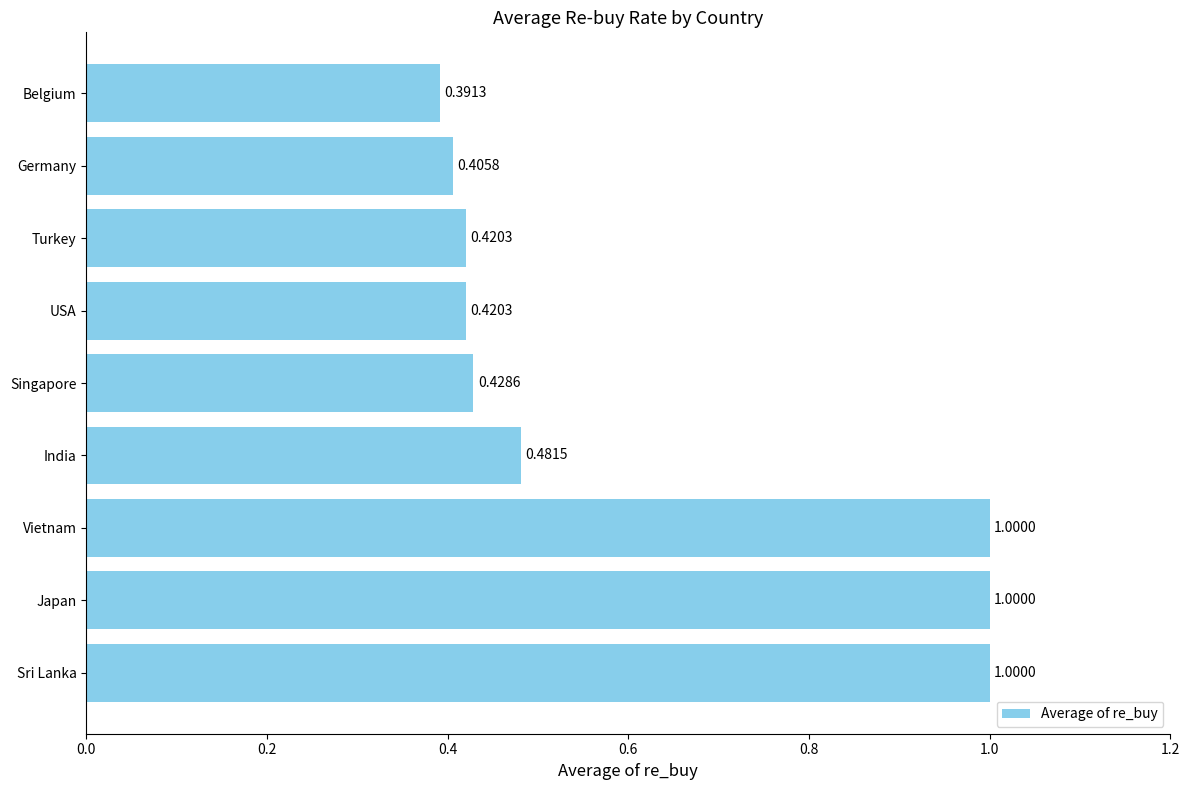

What is the difference between the maximum and minimum values?

0.6